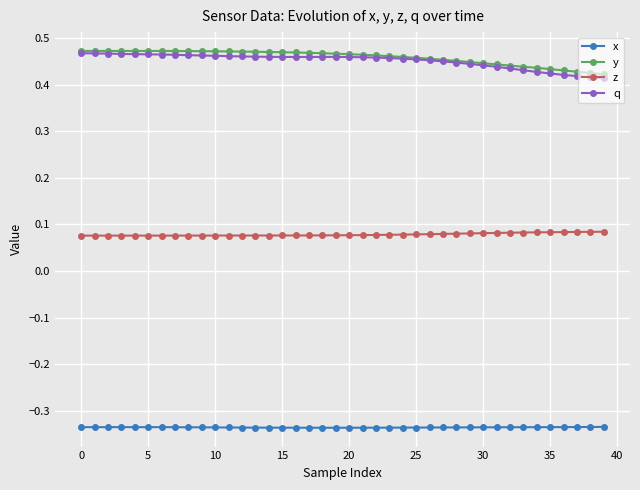

True or false: z and y intersect in this chart.

False